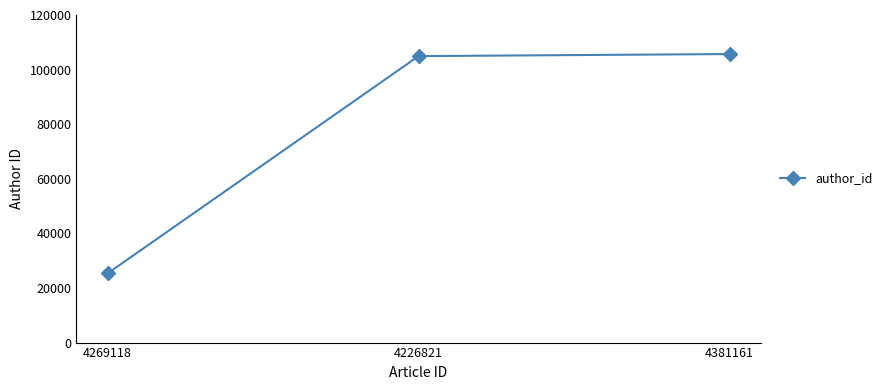

How many distinct data groups are displayed?

1